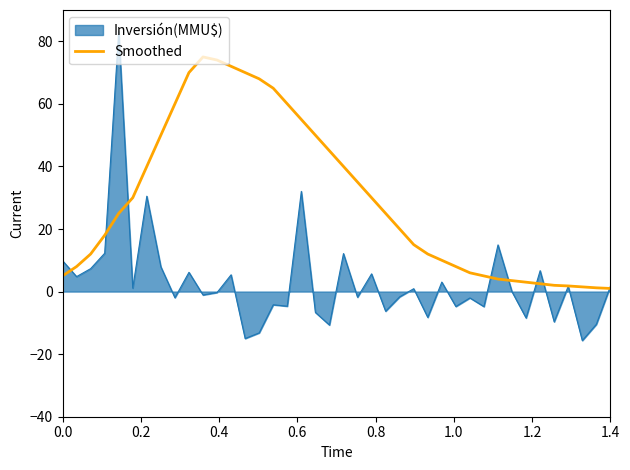

What is the minimum value shown in the chart?

-15.7